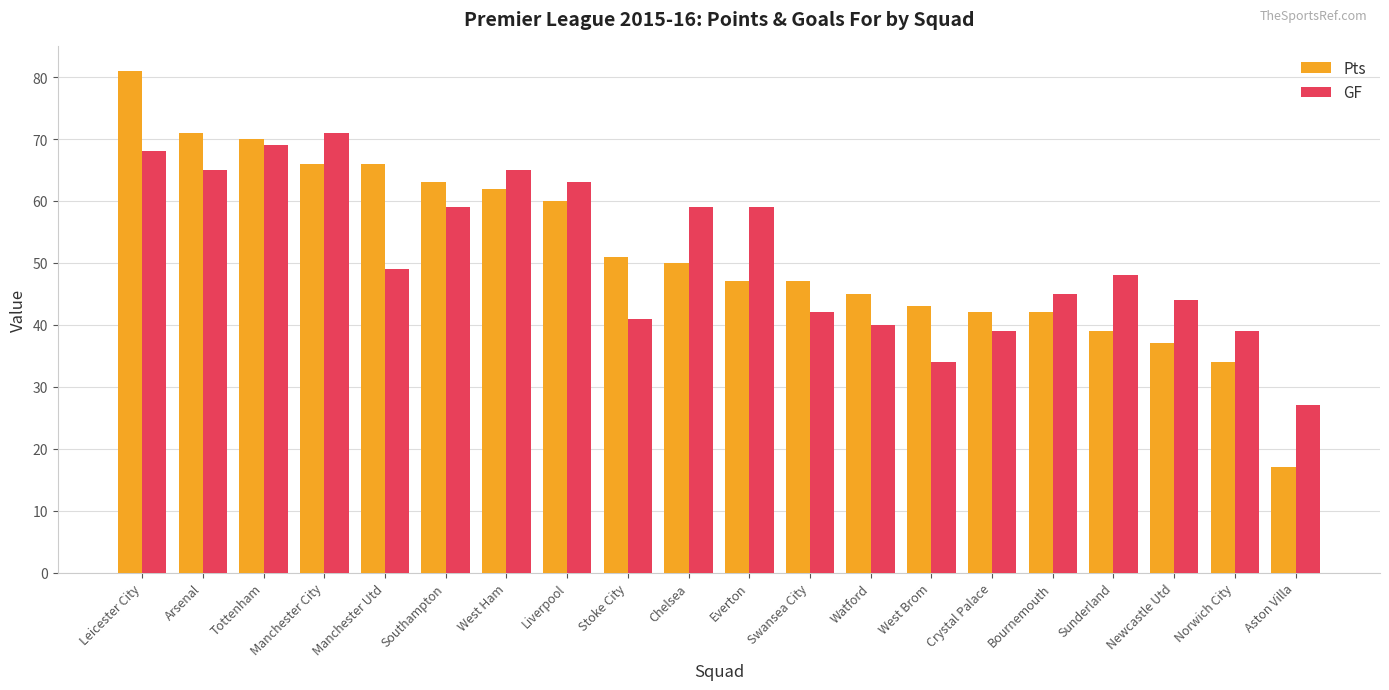

Rank the series at Leicester City from lowest to highest value.

GF, Pts